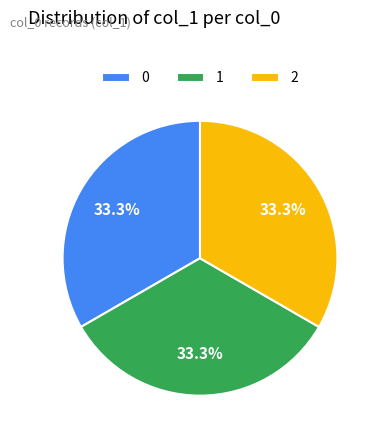

How many slices are in this pie chart?

3